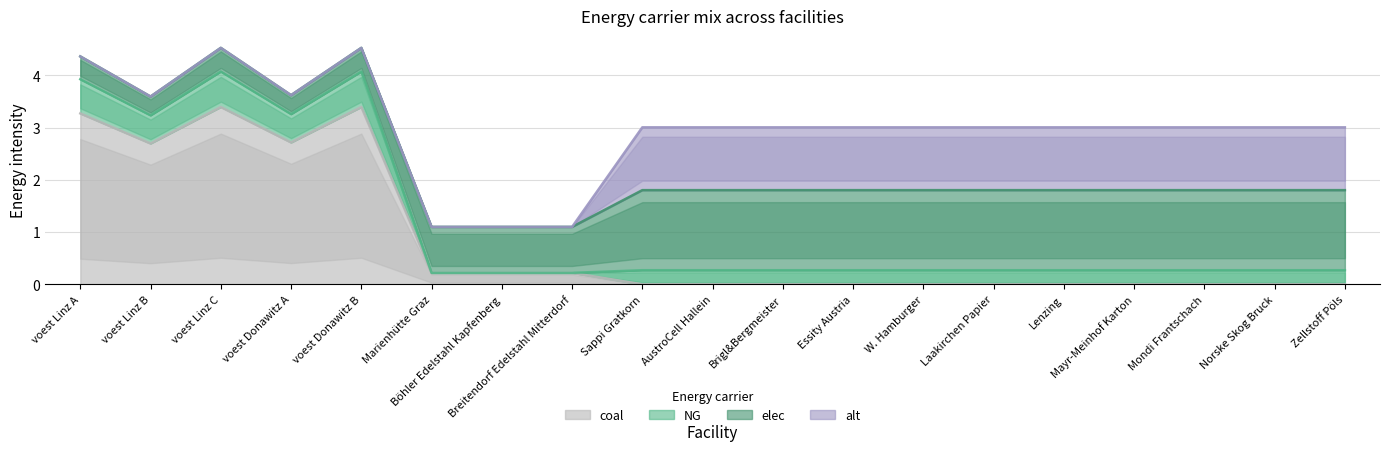

What is the difference between the NG values at voest Linz C and Mondi Frantschach?

0.4